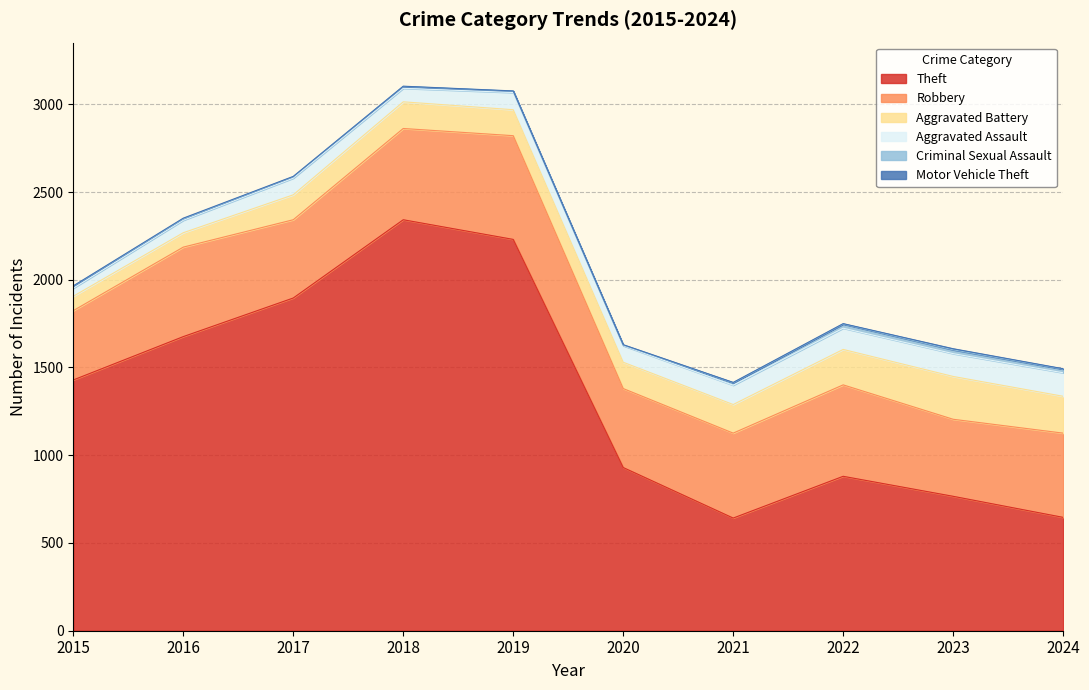

At which category does Robbery reach its first local valley?

2017